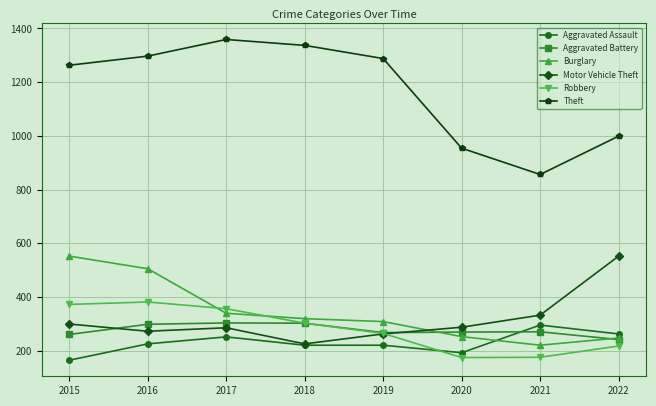

What is the value of the Aggravated Battery point at the 2nd from the left?

298